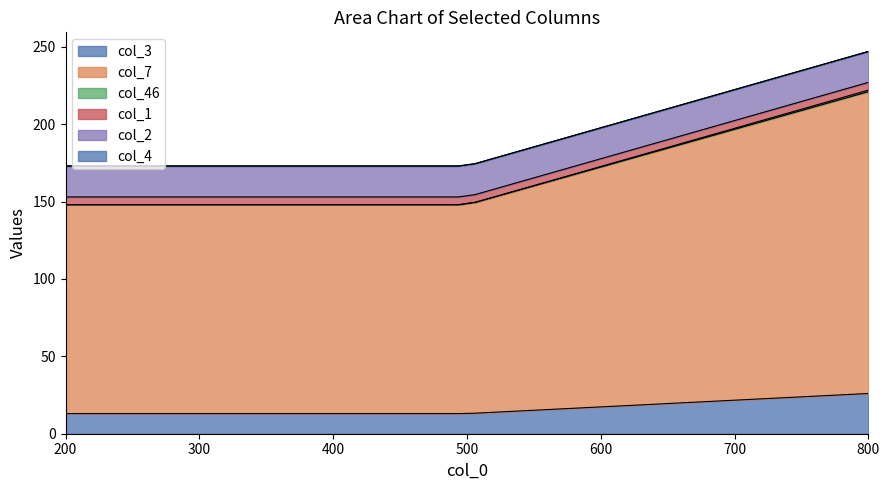

Reading left to right, what are all the values shown in this chart?

col_3: 13	13	26
col_7: 135	135	195
col_46: 0	0	1
col_1: 5	5	5
col_2: 20	20	20
col_4: 0	0	0